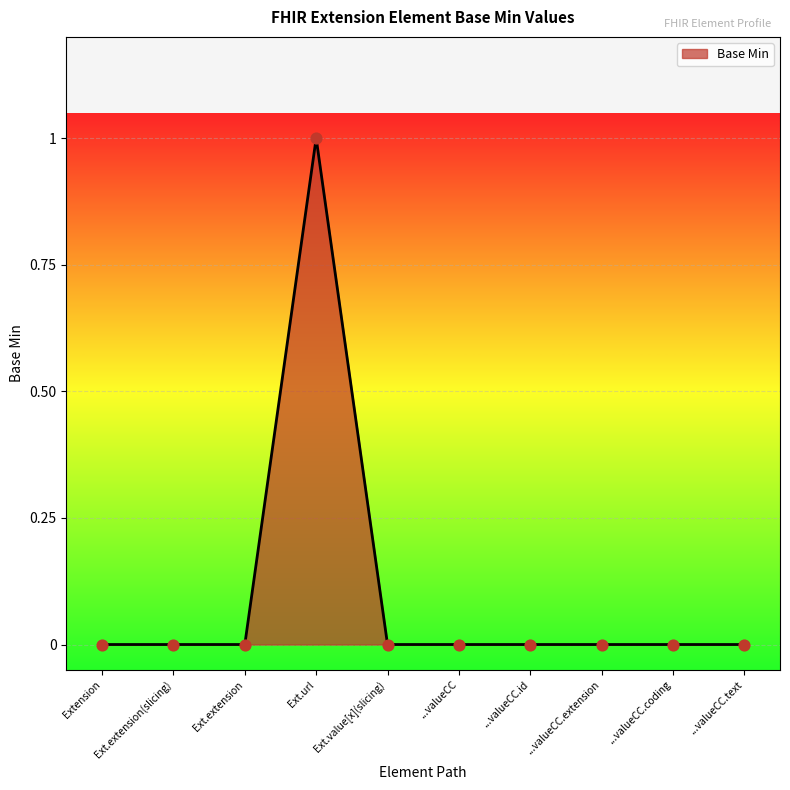

Which has a higher value, Ext.url or Ext.value[x](slicing)?

Ext.url